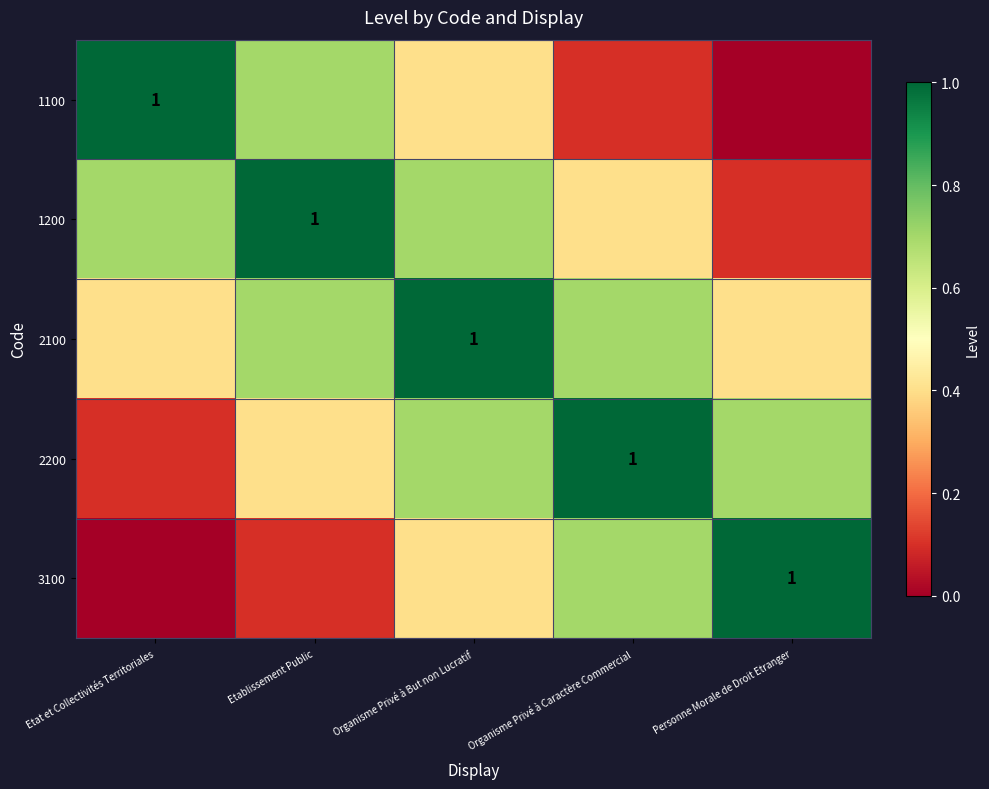

True or false: 2200 has a value of 0.0 at Etat et Collectivités Territoriales.

False